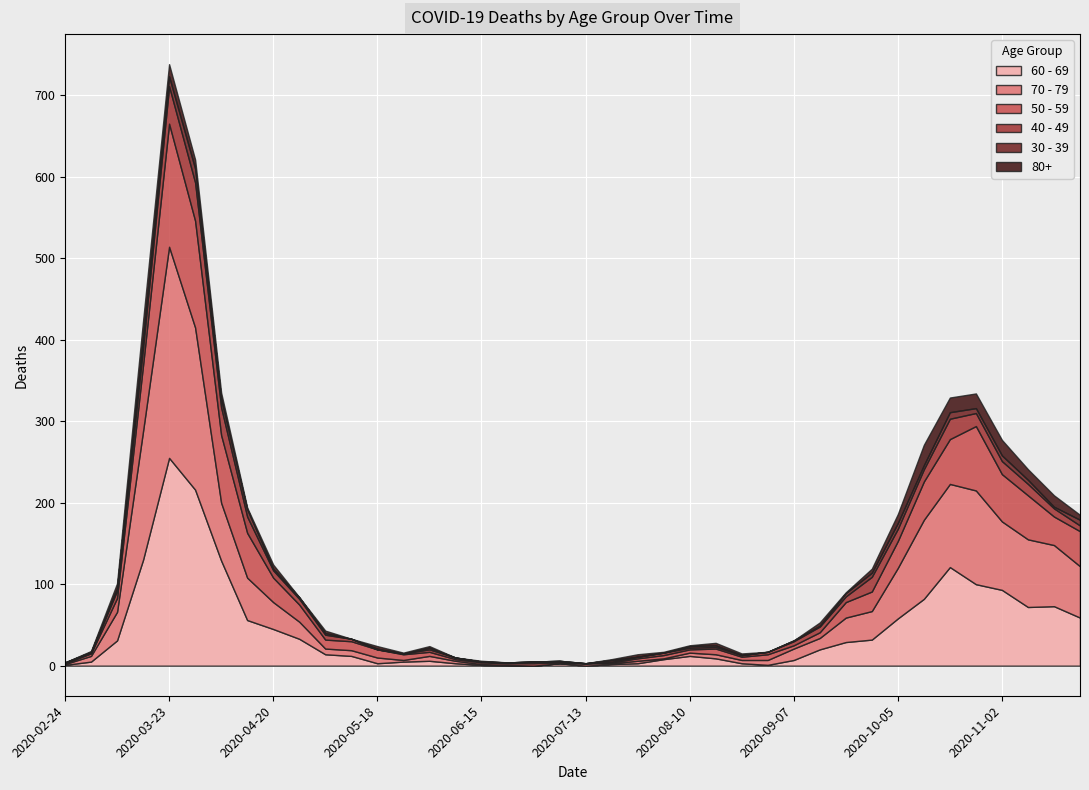

In 80+, how many points are higher than both neighbors (excluding endpoints)?

12